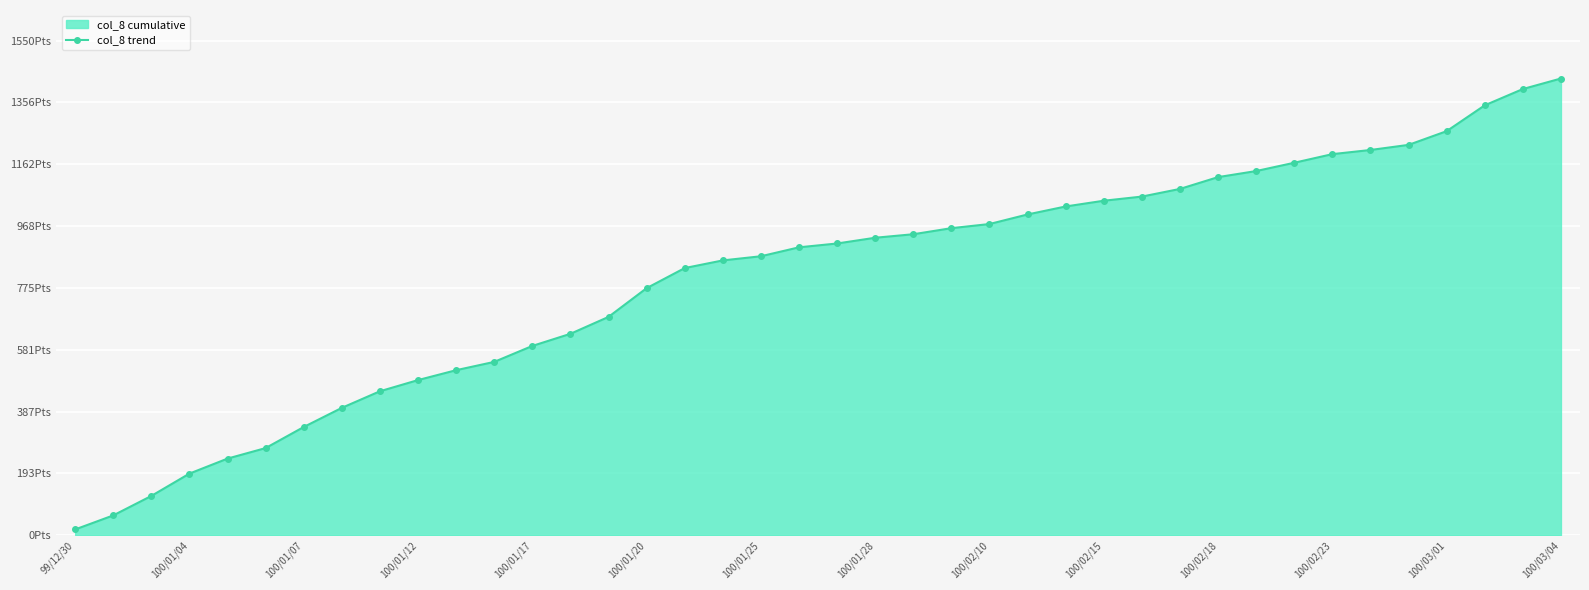

What is the sum of the values at 19 and 17?

1763